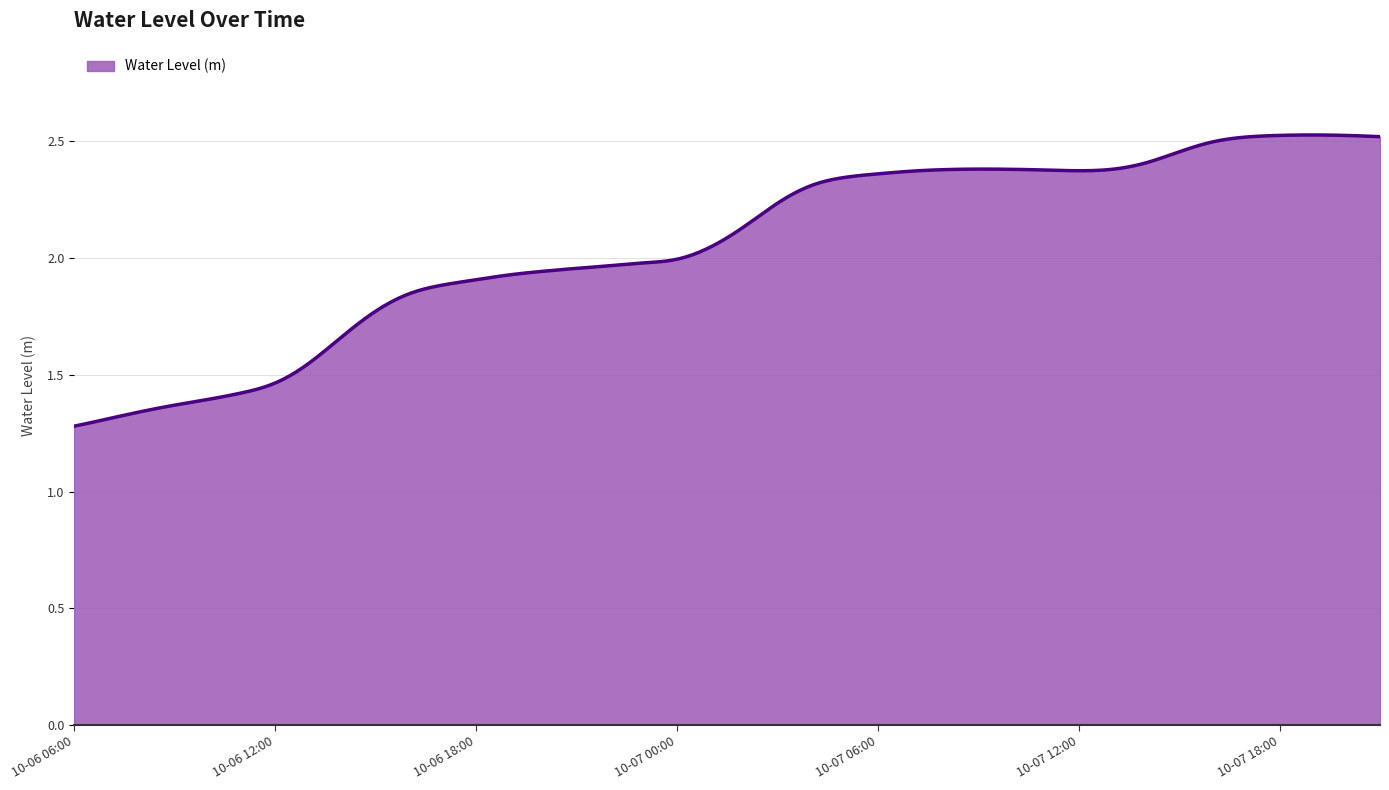

What is the difference between the maximum and minimum values?

1.2